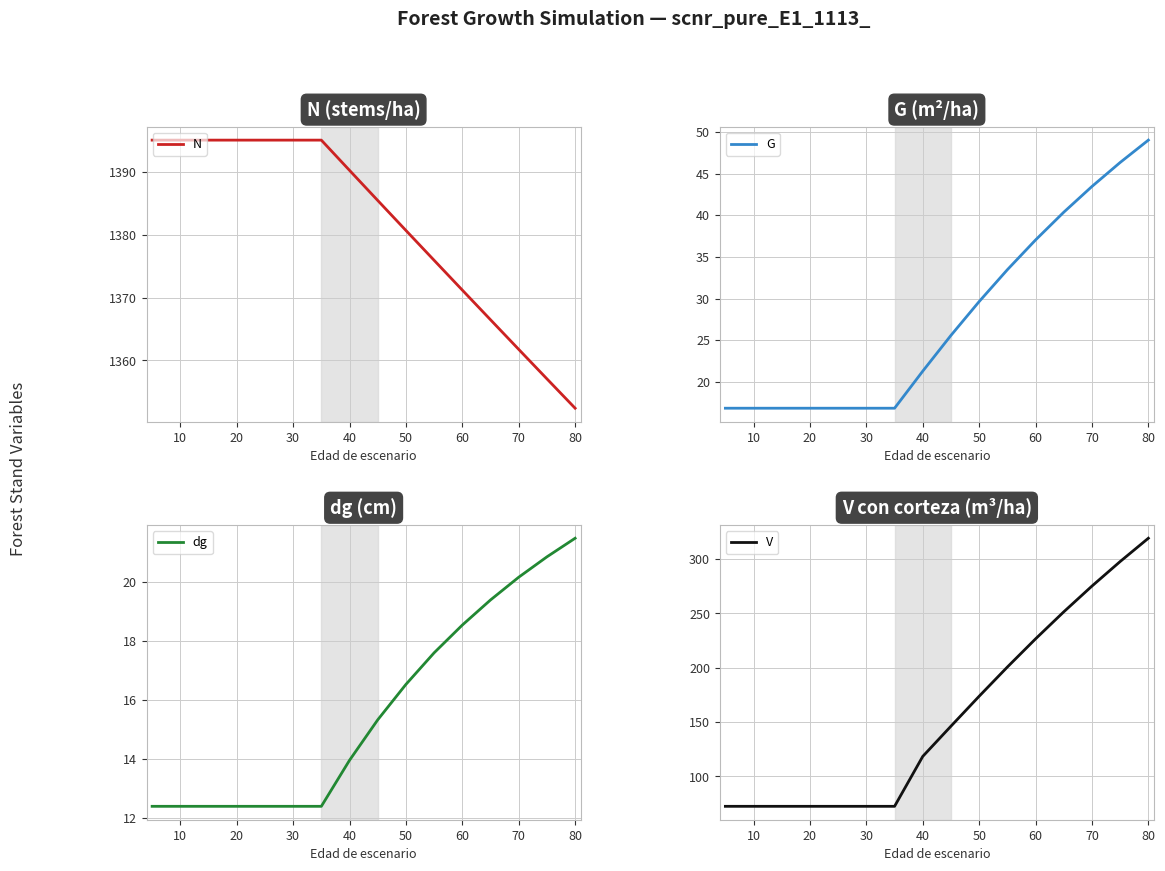

Which series has the largest range (max minus min)?

V